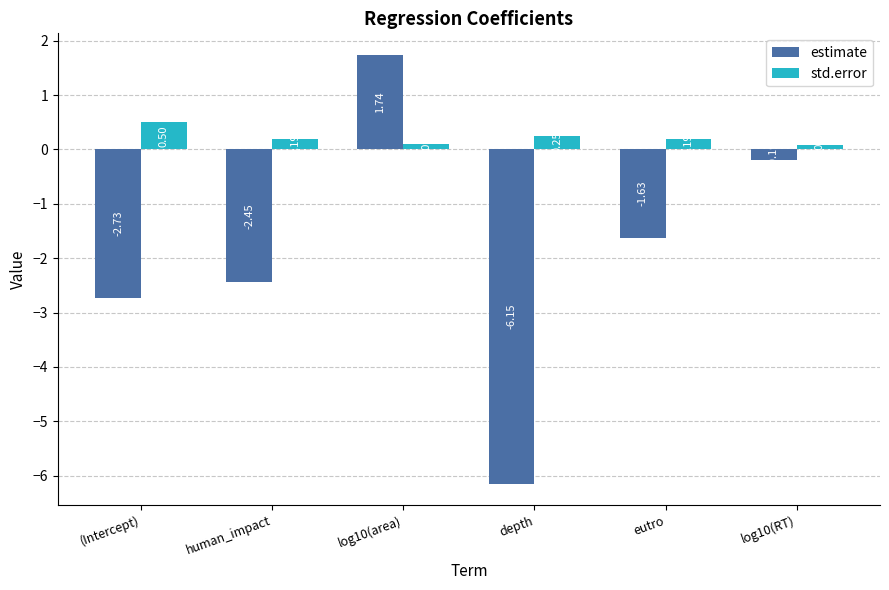

Which series changed the most between log10(area) and log10(RT)?

estimate